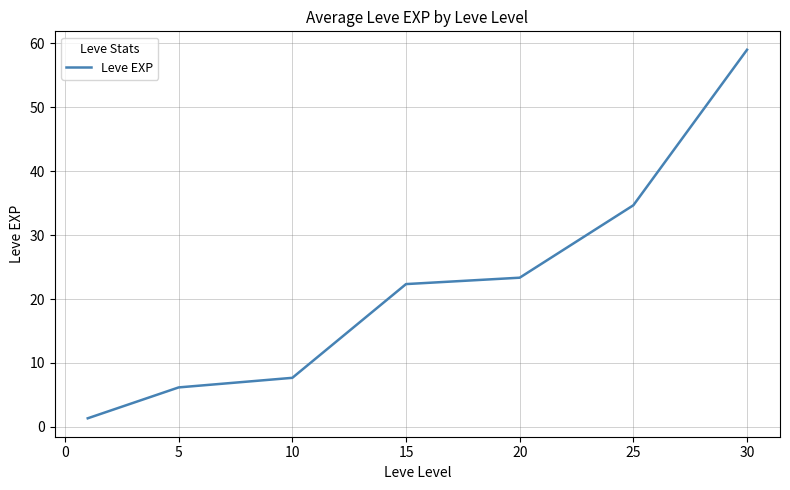

True or false: there are more than 0 points higher than both neighbors.

False